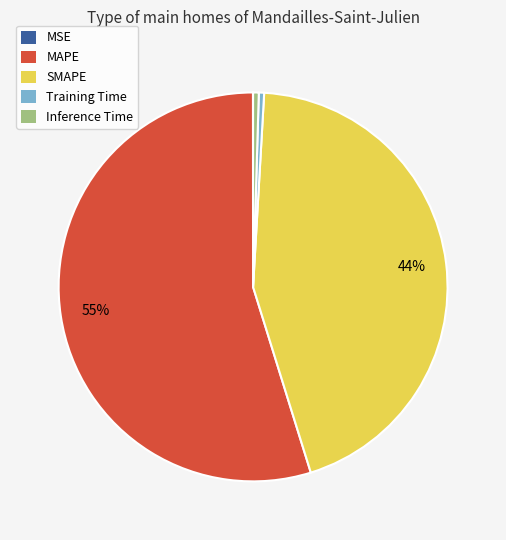

To the nearest percent, what is the average slice percentage?

20%